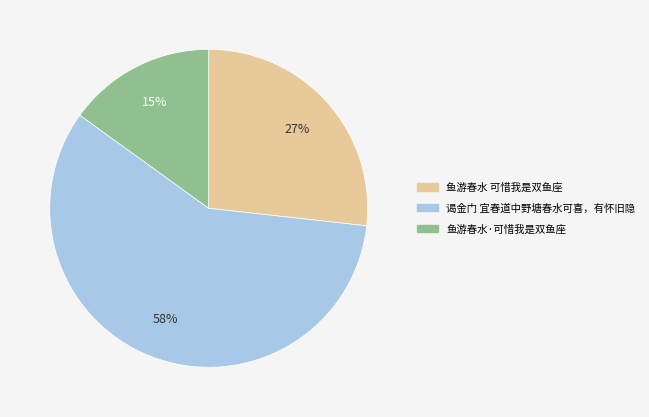

Between 鱼游春水 可惜我是双鱼座 and 谒金门 宜春道中野塘春水可喜，有怀旧隐, which is larger?

谒金门 宜春道中野塘春水可喜，有怀旧隐